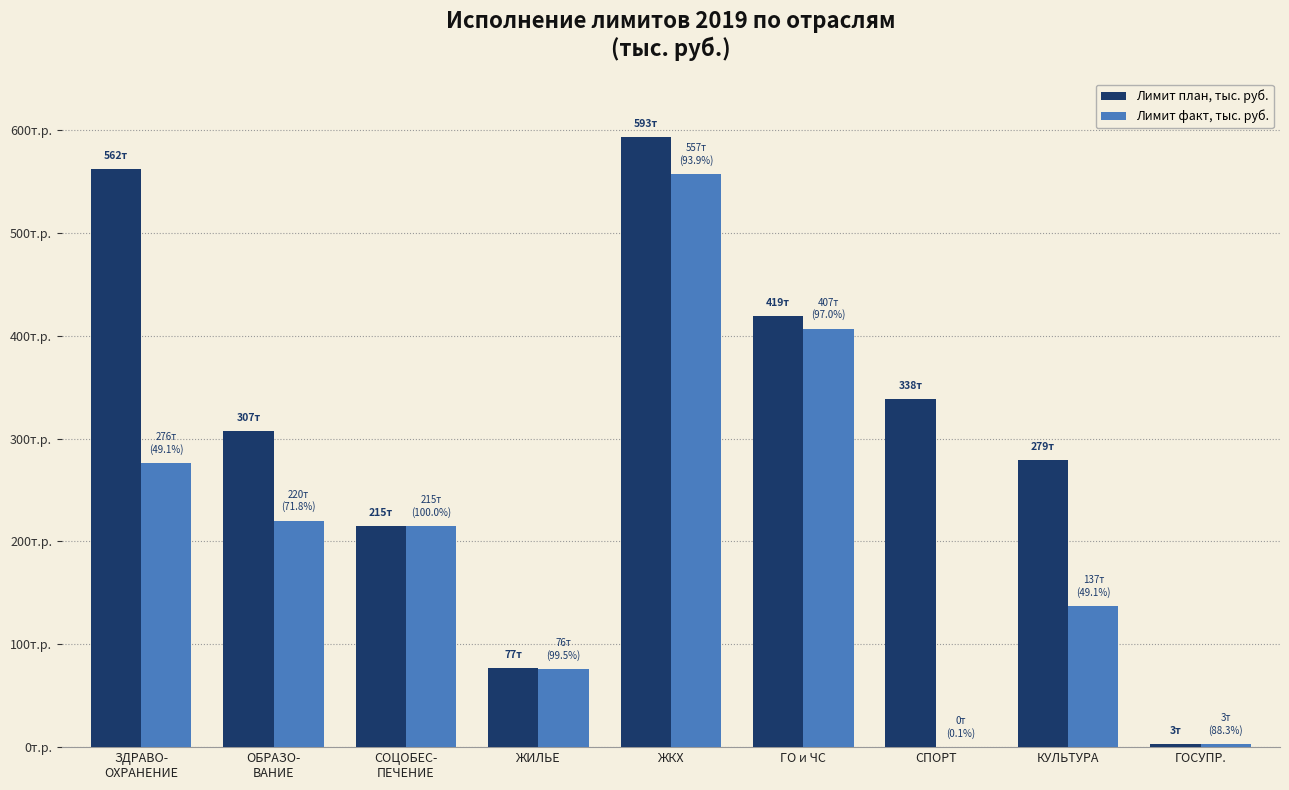

Rank the categories by Лимит план, тыс. руб. value from lowest to highest.

ГОСУПР., ЖИЛЬЕ, СОЦОБЕС-
ПЕЧЕНИЕ, КУЛЬТУРА, ОБРАЗО-
ВАНИЕ, СПОРТ, ГО и ЧС, ЗДРАВО-
ОХРАНЕНИЕ, ЖКХ